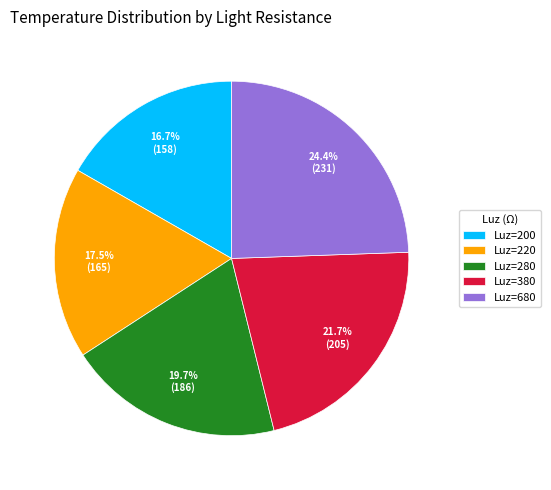

Combined, what portion of the pie is Luz=220 and Luz=200?

34.2%